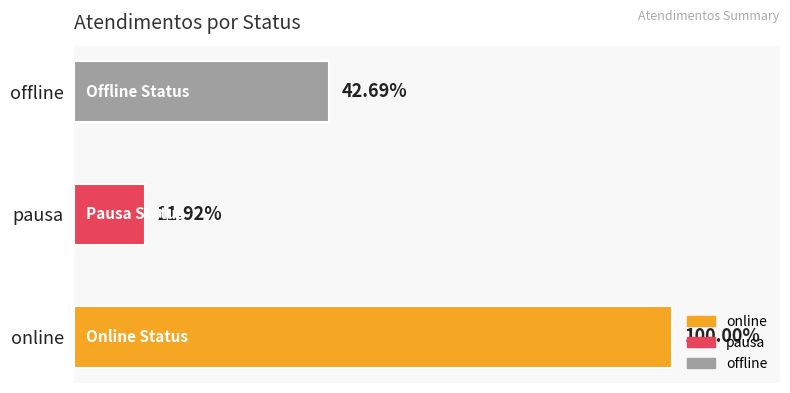

What is the sum of all values?

402